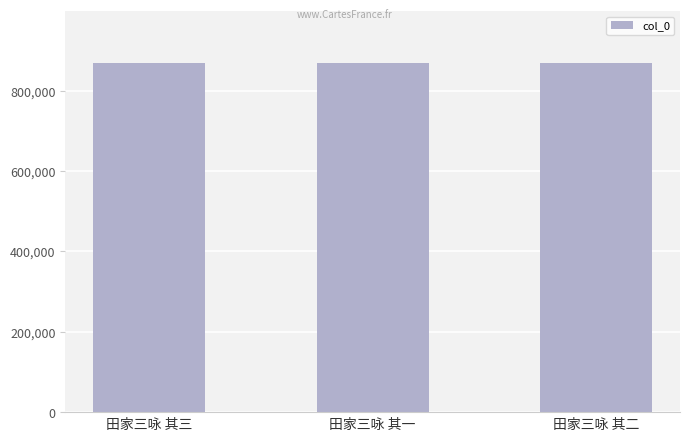

Approximately how many times larger is the value at 田家三咏 其三 compared to 田家三咏 其二?

1.0